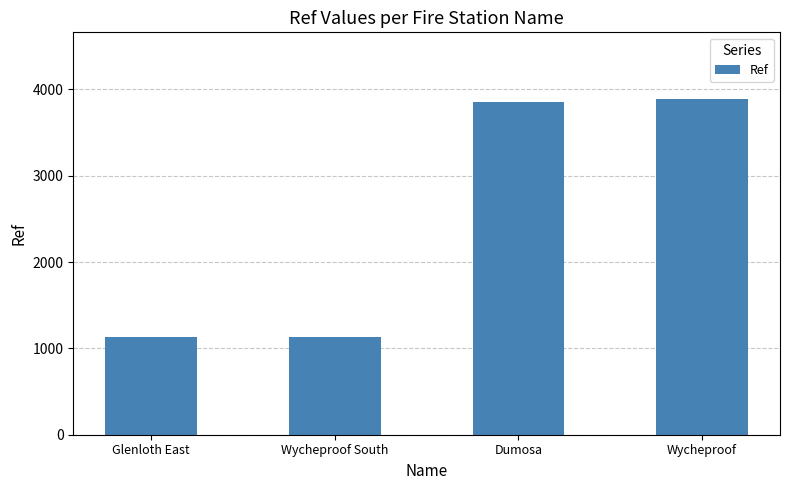

What is the average value?

2502